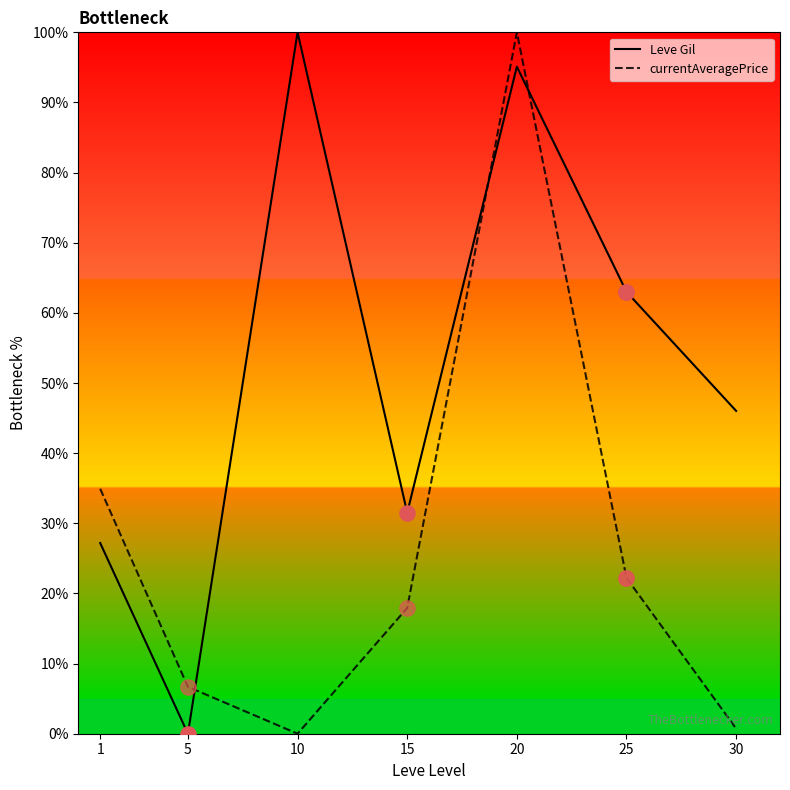

What are all the series names shown in the legend?

Leve Gil, currentAveragePrice